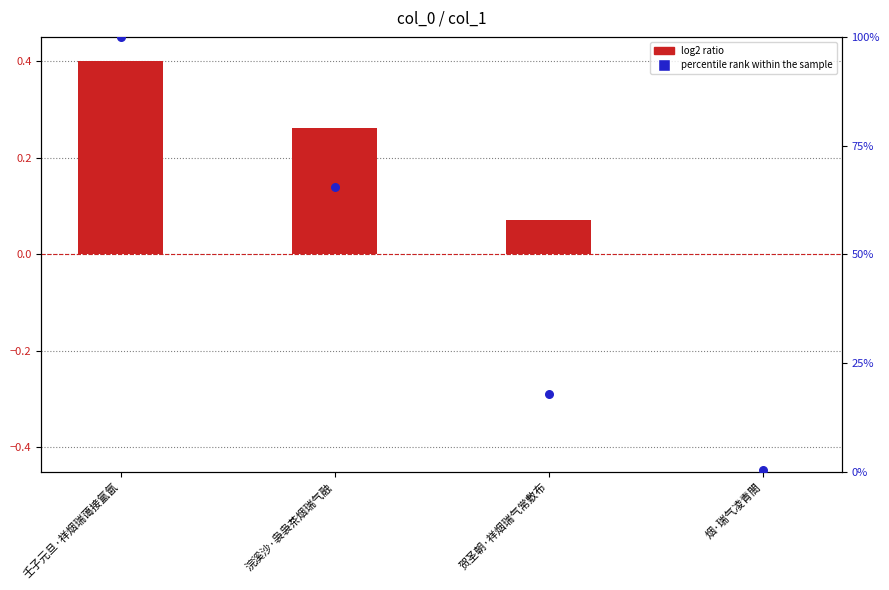

Which series contains the highest Y value?

percentile rank within the sample